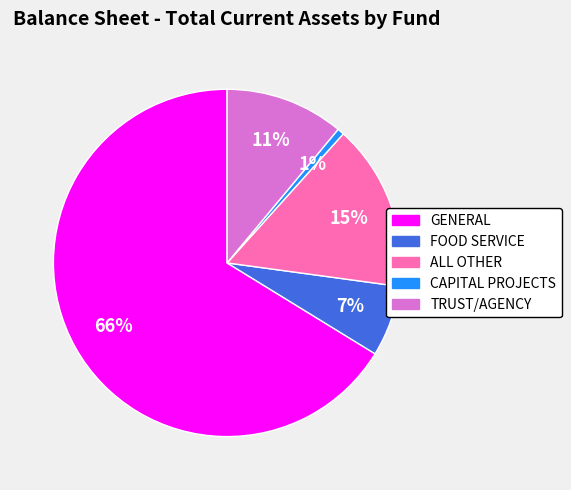

To the nearest percent, what is the average slice percentage?

20%